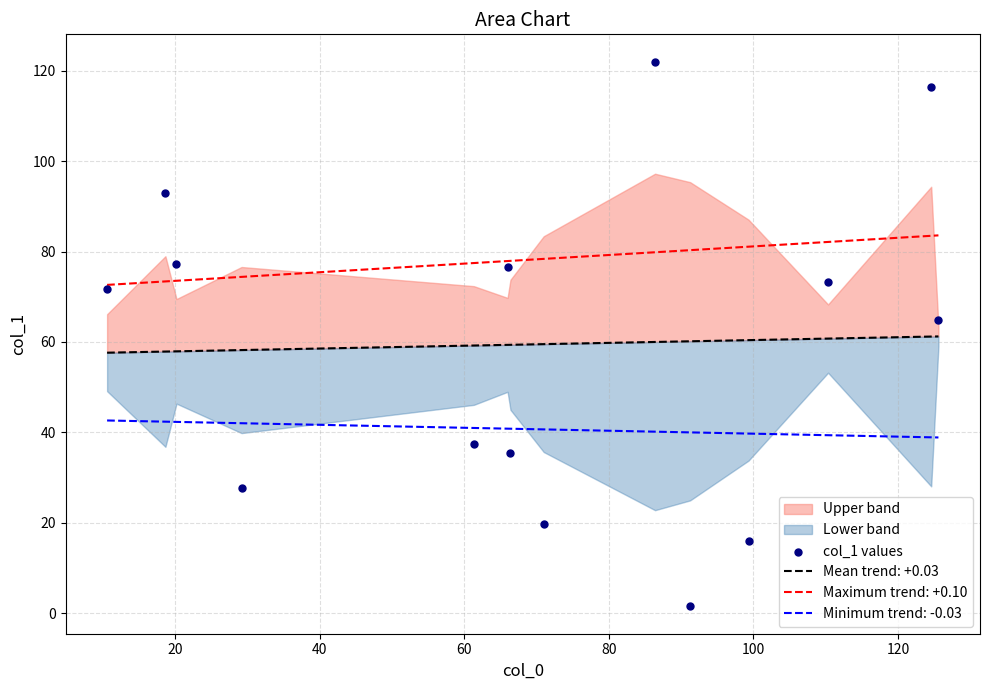

What is the maximum value for Maximum trend: +0.10?

83.6